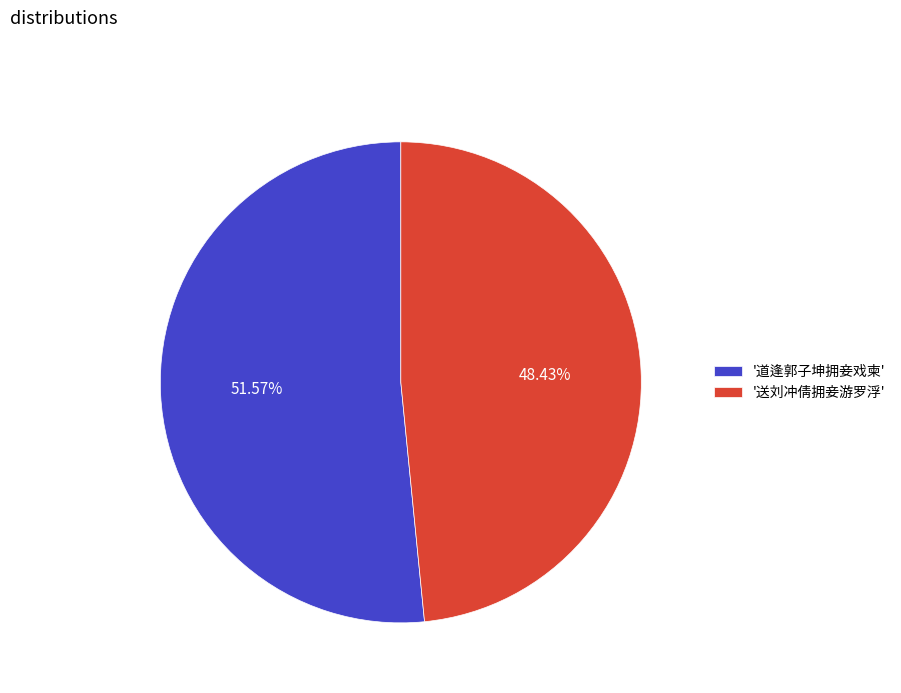

Rank the categories by value from highest to lowest.

'道逢郭子坤拥妾戏柬', '送刘冲倩拥妾游罗浮'